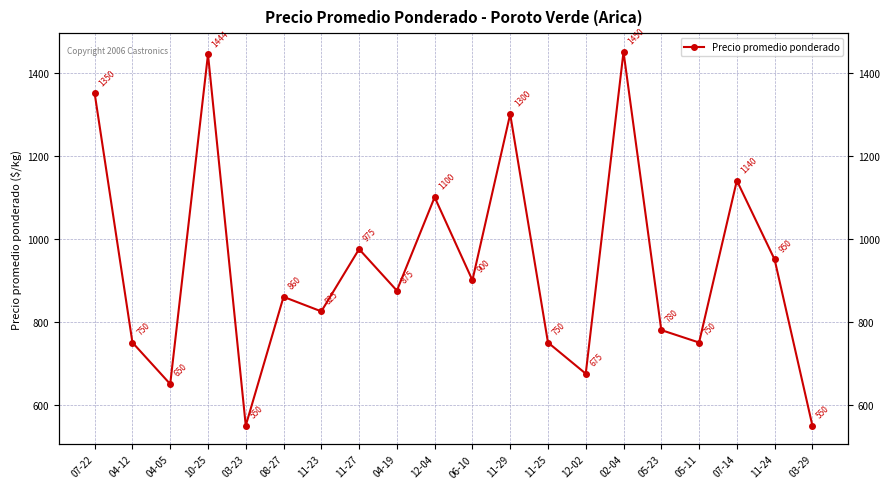

Reading right to left, what are all the values shown in this chart?

03-29=550	11-24=950	07-14=1140	05-11=750	05-23=780	02-04=1450	12-02=675	11-25=750	11-29=1300	06-10=900	12-04=1100	04-19=875	11-27=975	11-23=825	08-27=860	03-23=550	10-25=1444	04-05=650	04-12=750	07-22=1350